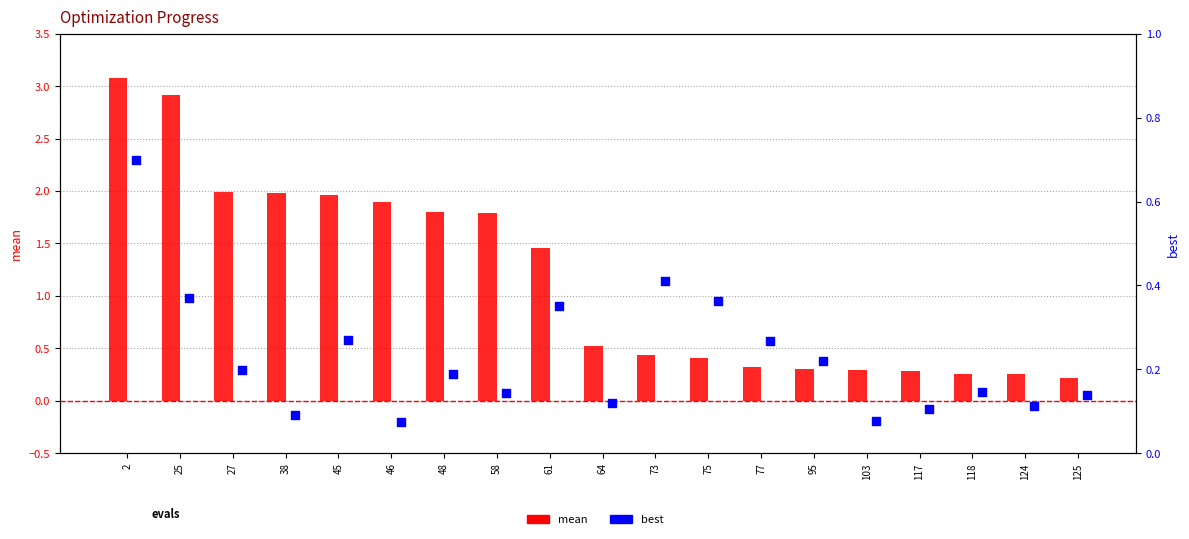

At which category is the sum across all series the highest?

2